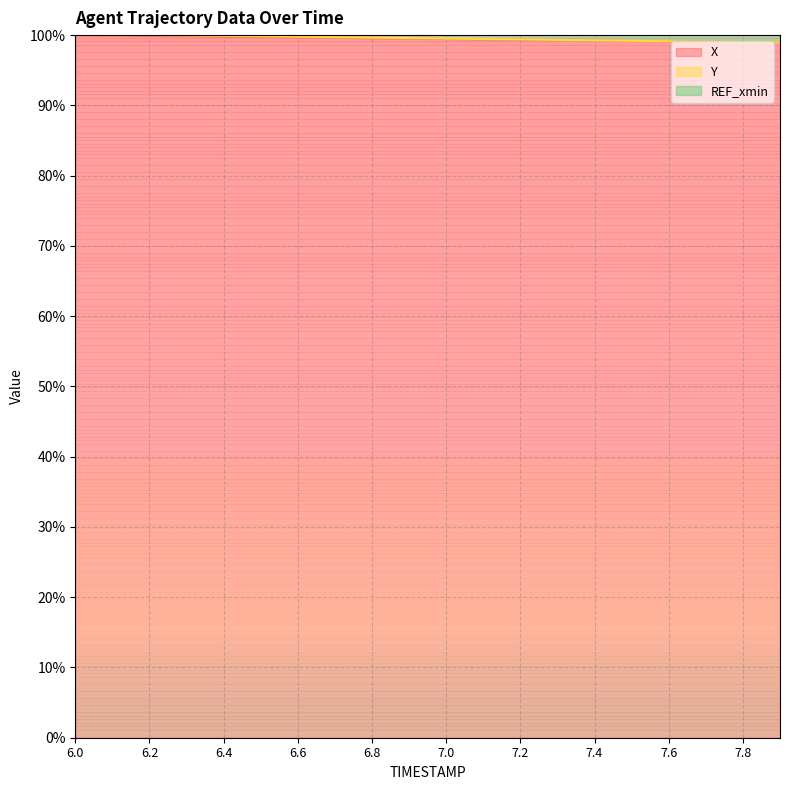

How many values in the X series exceed 99?

18